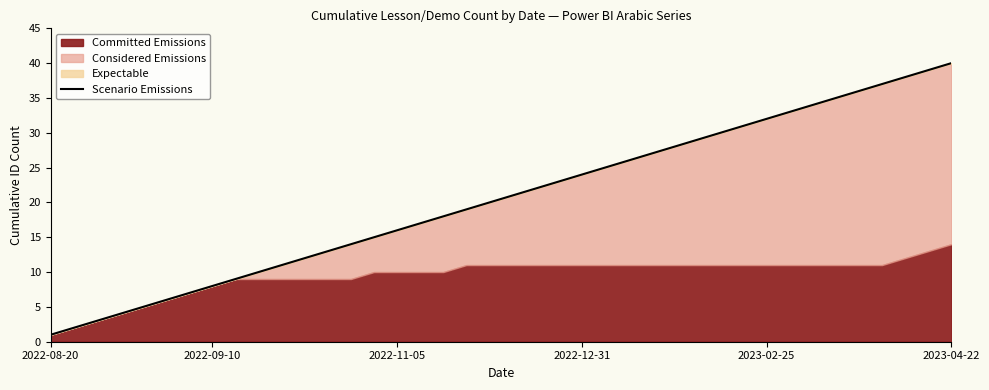

Reading left to right, list all the values displayed in this chart.

1	2	3	4	5	6	7	8	9	10	11	12	13	14	15	16	17	18	19	20	21	22	23	24	25	26	27	28	29	30	31	32	33	34	35	36	37	38	39	40